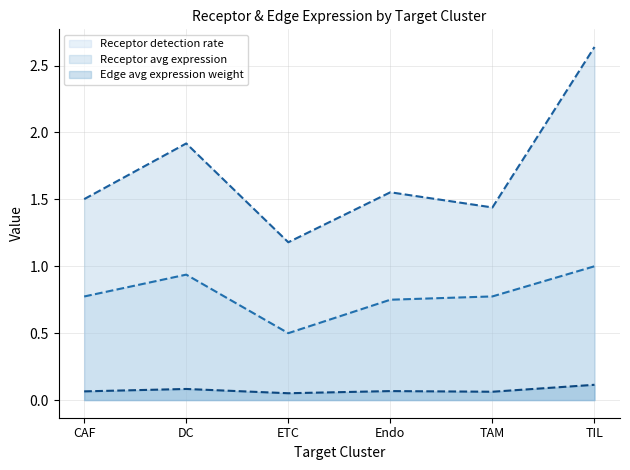

Which series has the largest range (max minus min)?

Receptor avg expression